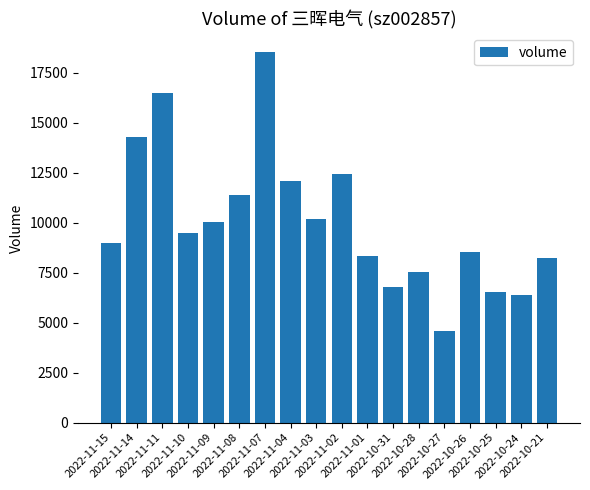

True or false: the data shows 3455 at 2022-10-31.

False